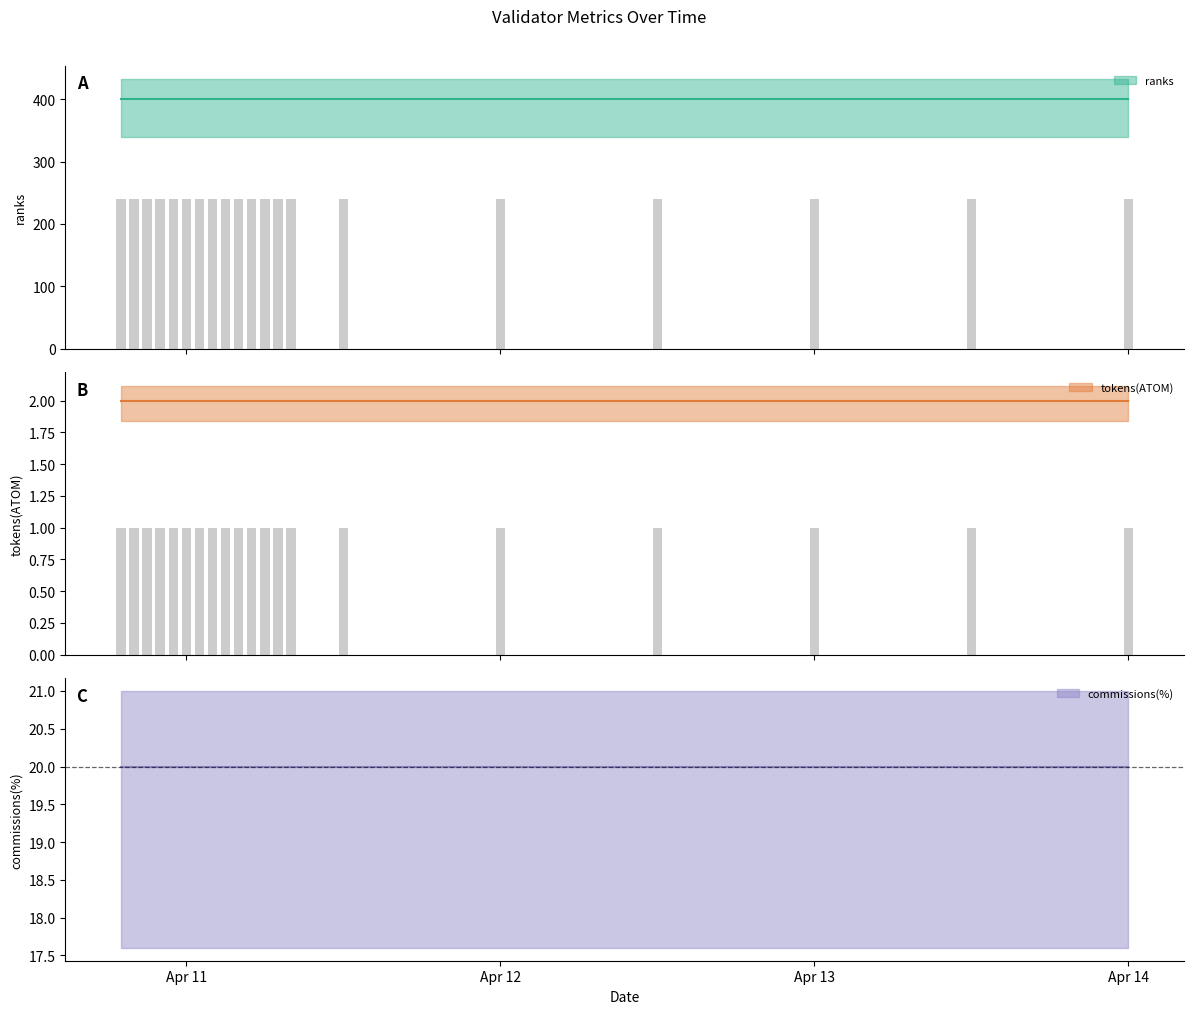

Rank the categories by commissions(%) value from lowest to highest.

0, 1, 2, 3, 4, 5, 6, 7, 8, 9, 10, 11, 12, 13, 14, 15, 16, 17, 18, 19